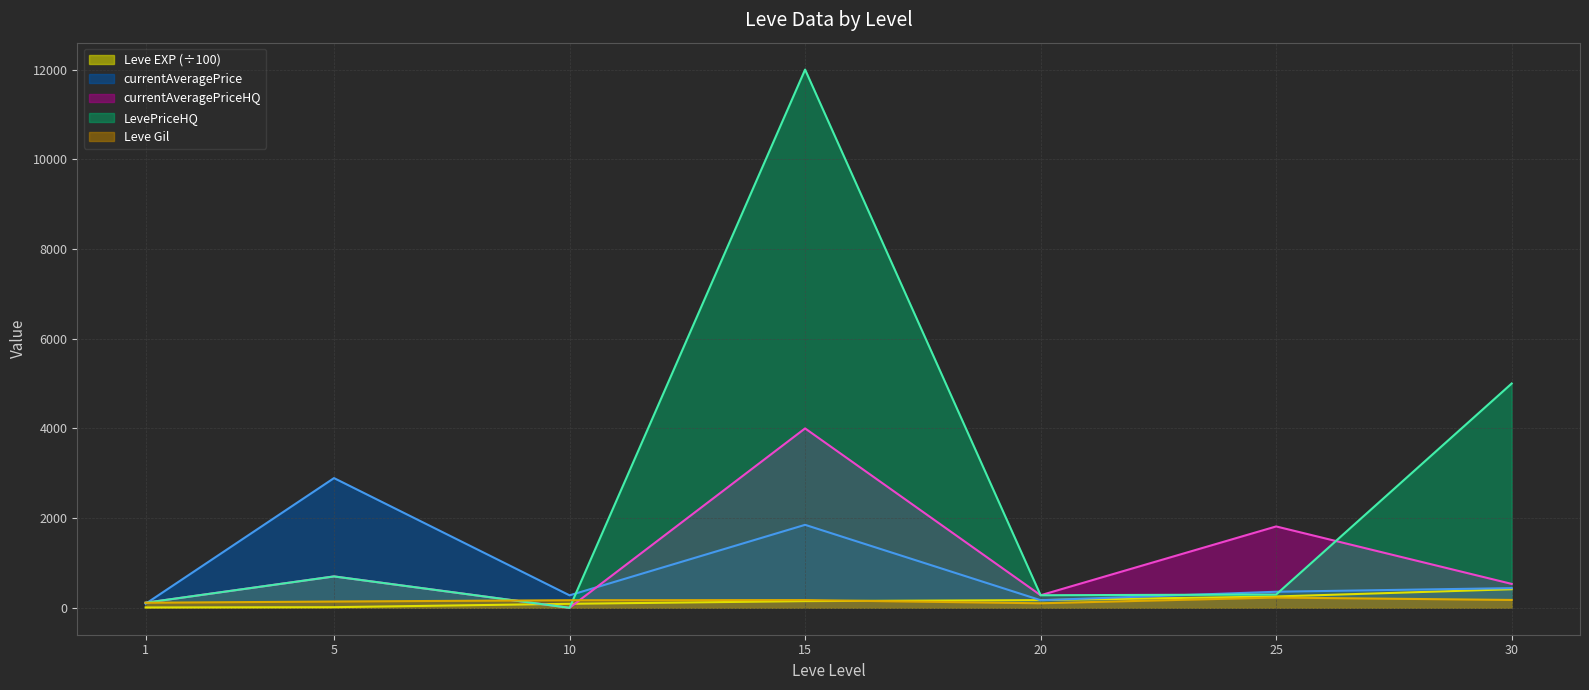

Where does the LevePriceHQ series first go above 296?

5